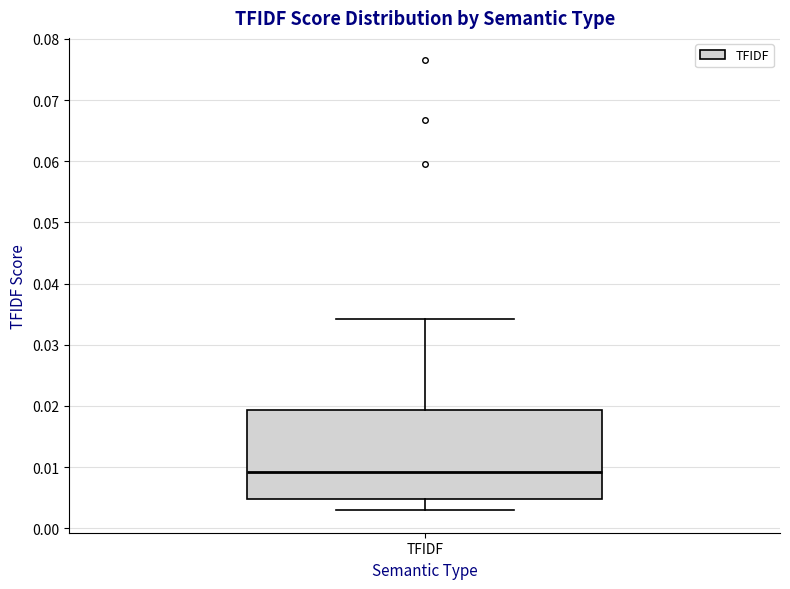

Read this box plot against the y-axis: the position of the median line, the range covered by the box, and the ends of both whiskers. The values are not printed on the chart, so give them approximately, as read against the axis.

median 0.009, box 0.005 to 0.019, whiskers 0.003 to 0.034